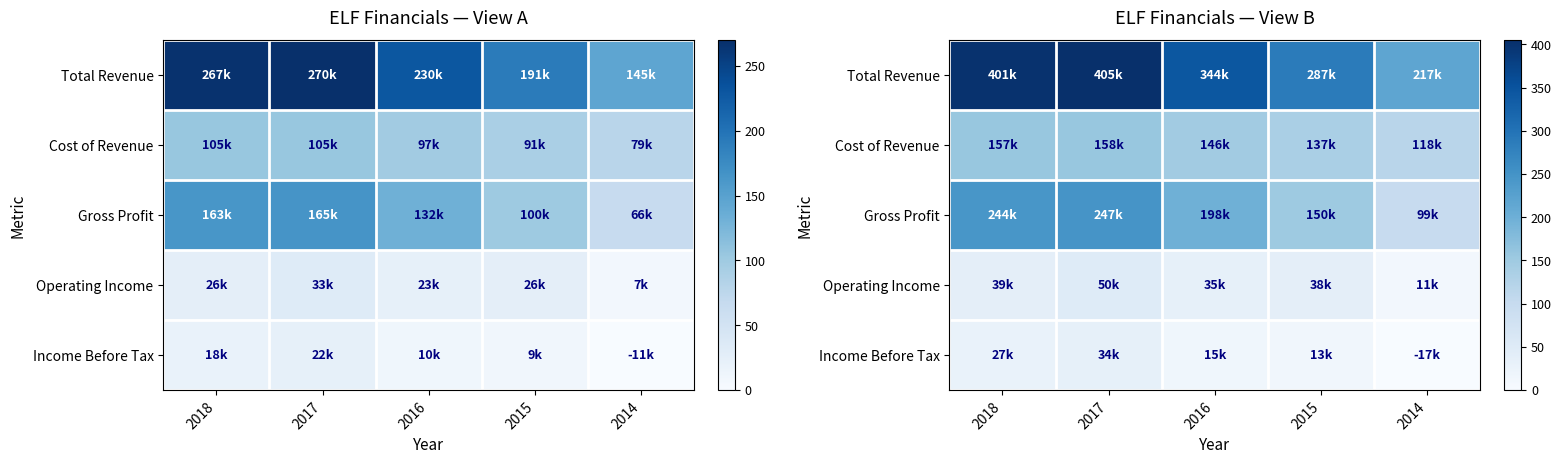

What is the approximate value of Income Before Tax at 2018?

27.0